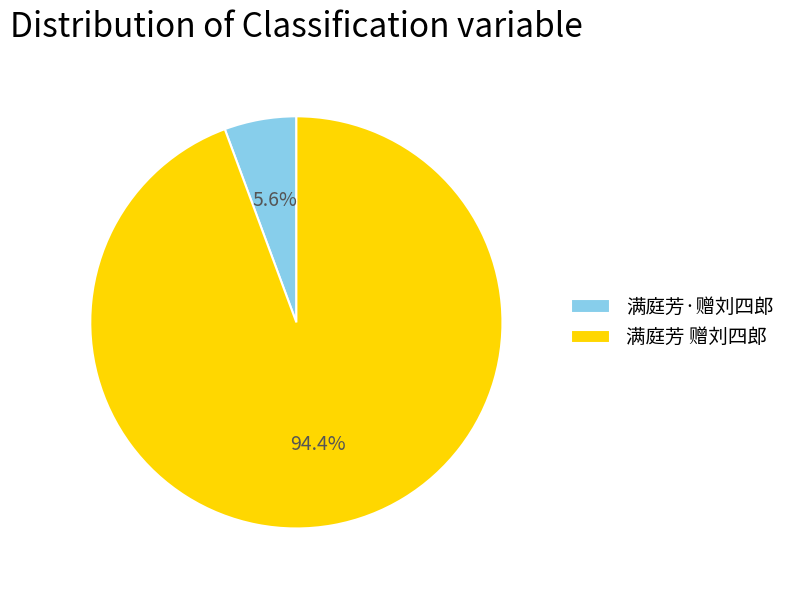

Approximately how many times larger is the value at 满庭芳·赠刘四郎 compared to 满庭芳 赠刘四郎?

0.1